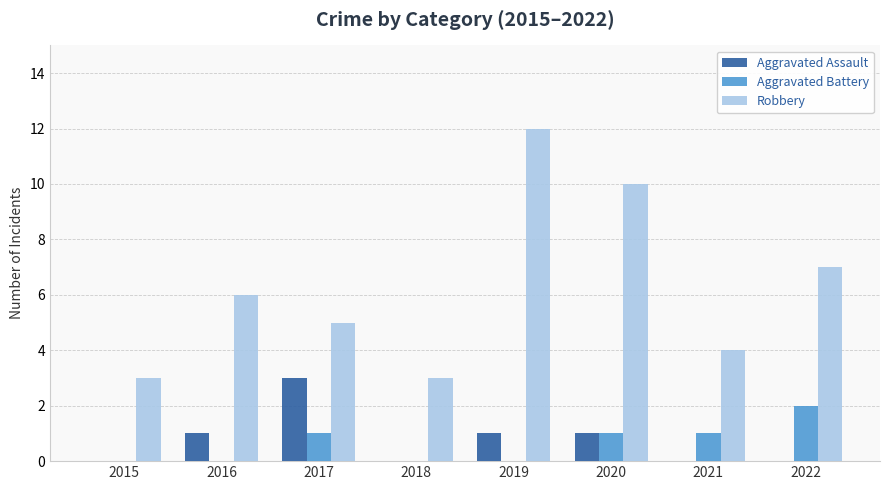

Which series has the largest total across all categories?

Robbery